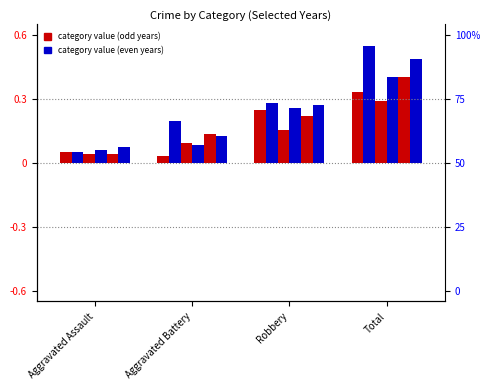

True or false: 2021 has a value of 0.1 at Aggravated Assault.

True